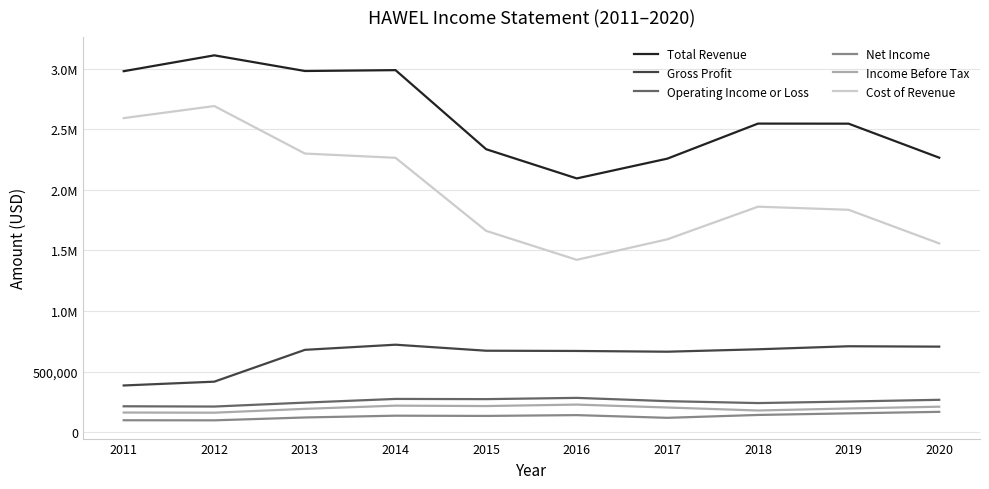

What is the difference between the Total Revenue values at 2012 and 2013?

129200